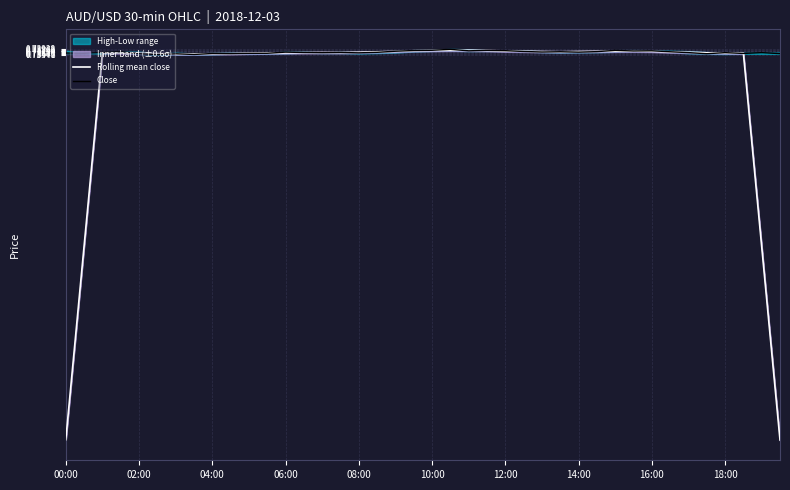

Rank the series at 17 from lowest to highest value.

Close, Rolling mean close